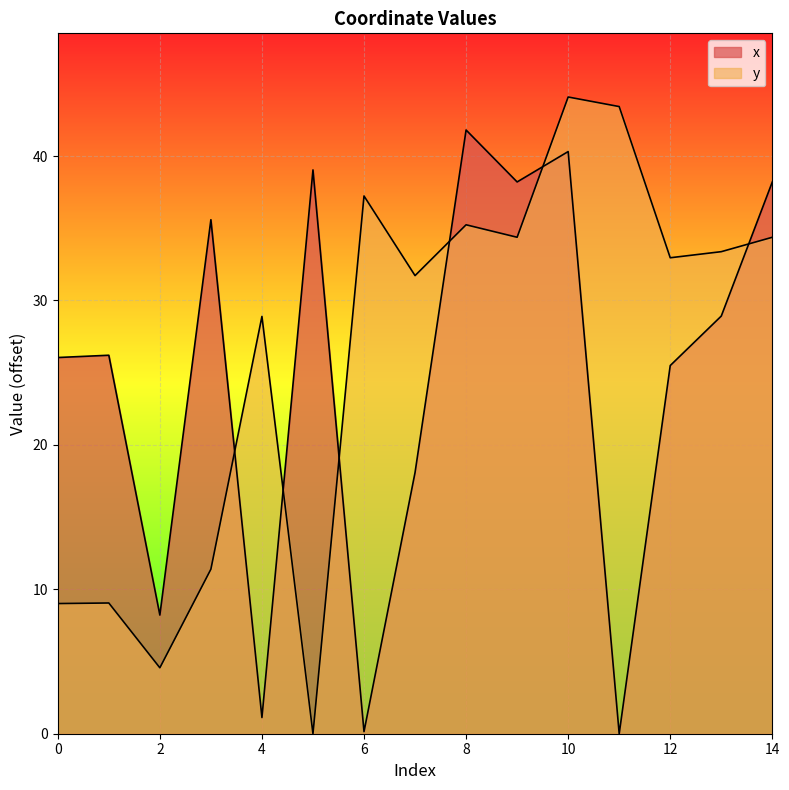

What is the value of the y point at the 8th from the left?

31.7